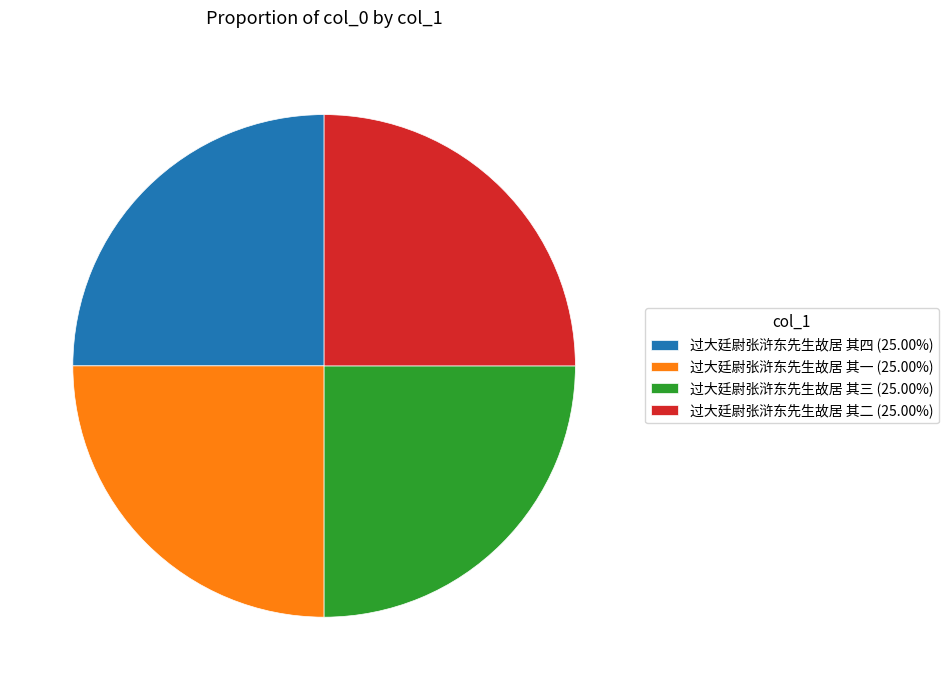

Count the number of slices in the pie.

4